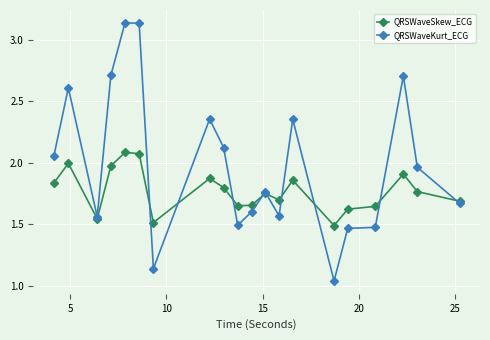

Which series has the largest total across all categories?

QRSWaveKurt_ECG